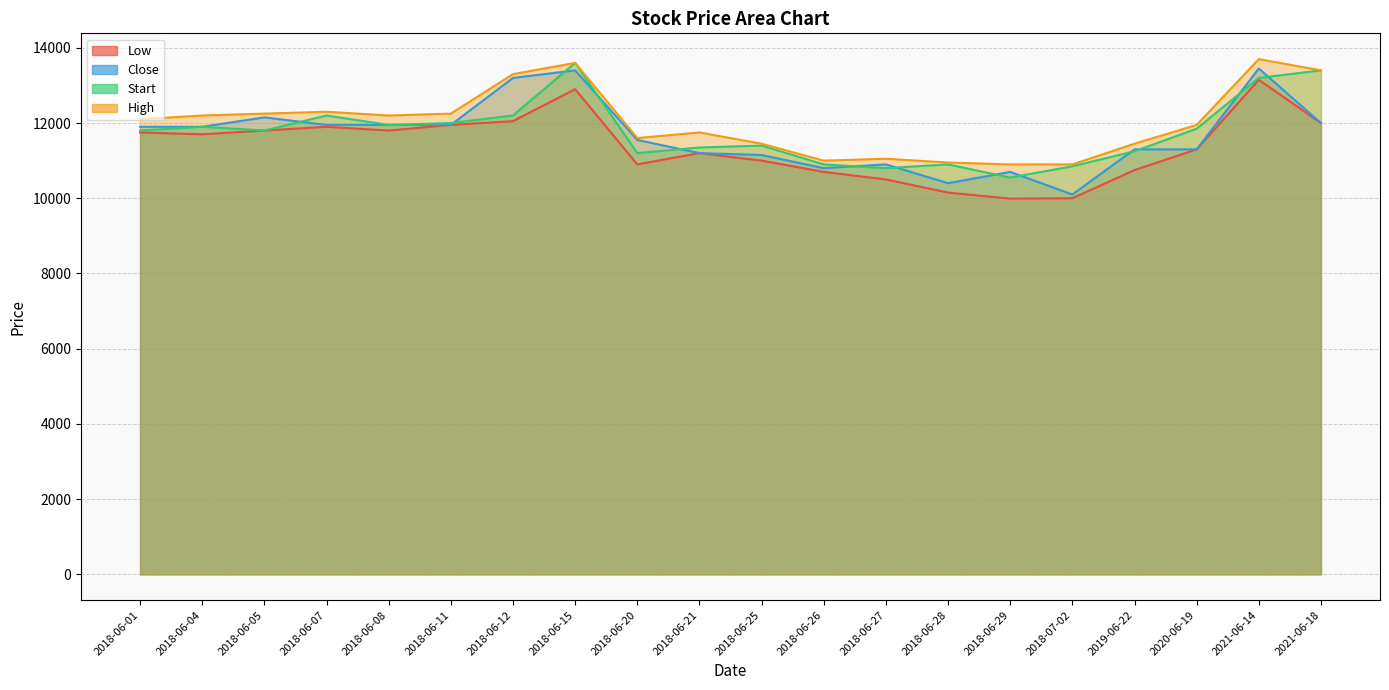

True or false: High and Start intersect in this chart.

False